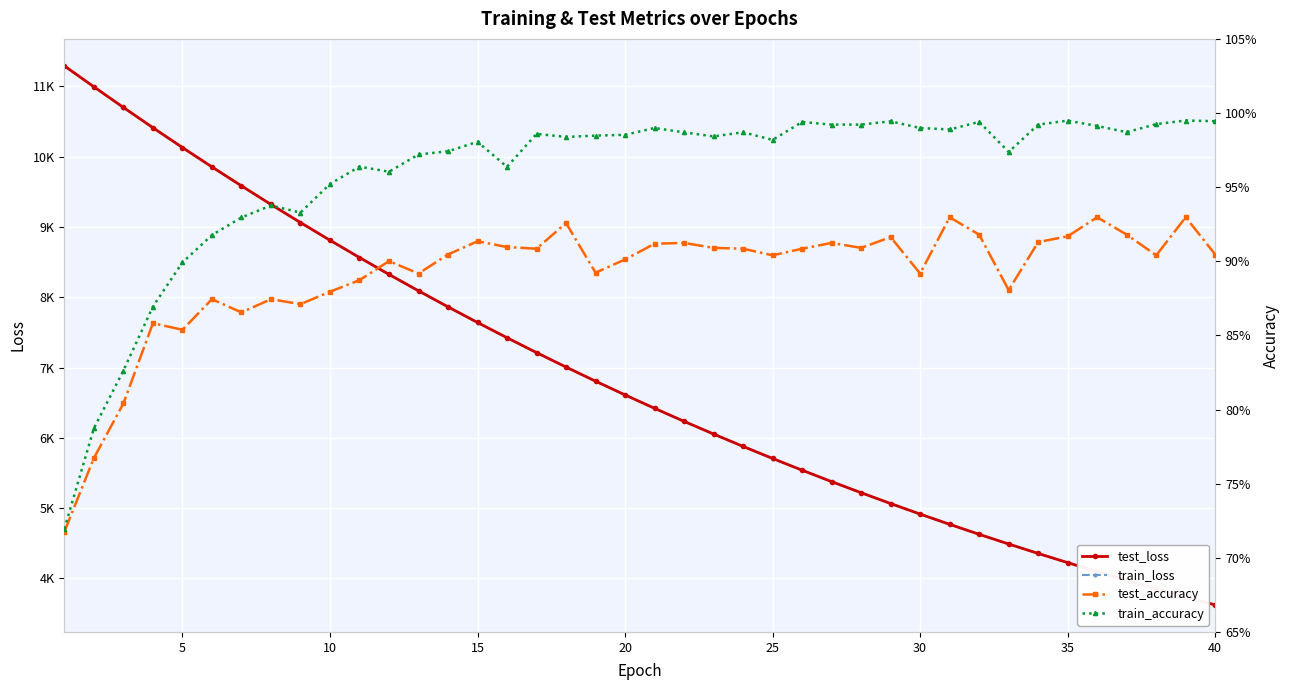

True or false: train_accuracy has a value of 1.4 at 18.

False